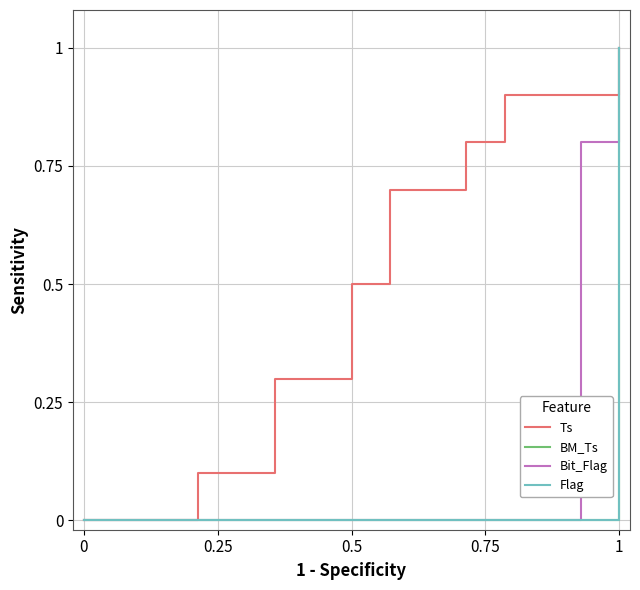

What is the maximum value for BM_Ts?

1.0